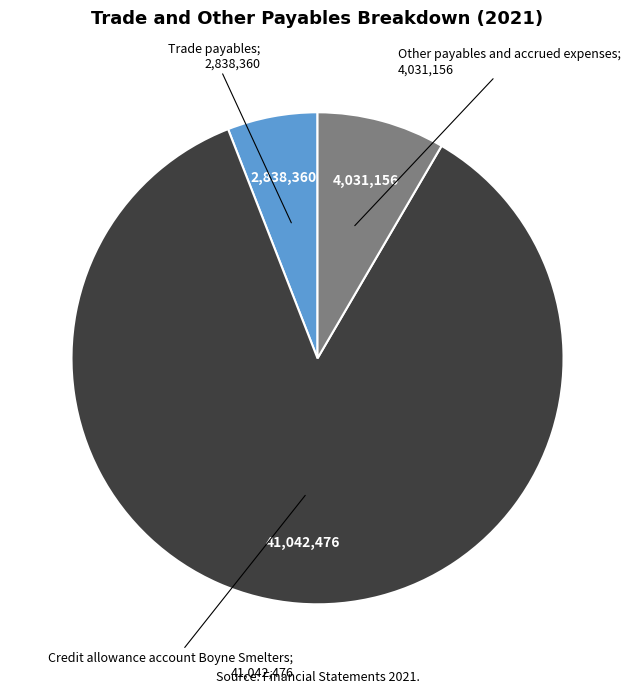

Is there a majority slice in this chart?

Yes